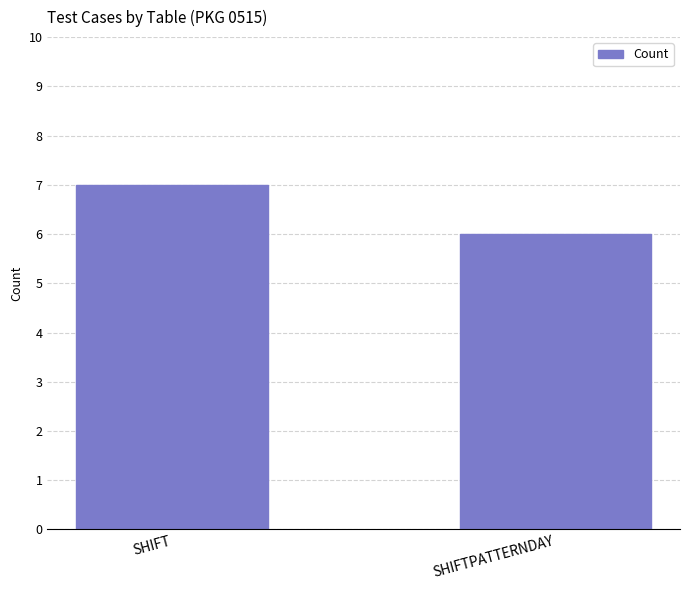

How many data points does each series have?

2